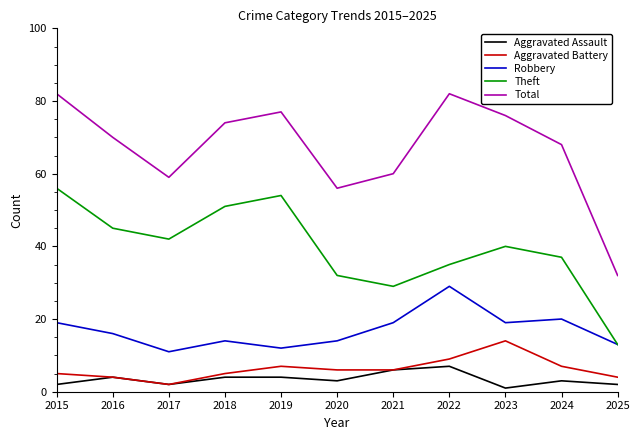

List the series in order of their peak value, lowest first.

Aggravated Assault, Aggravated Battery, Robbery, Theft, Total